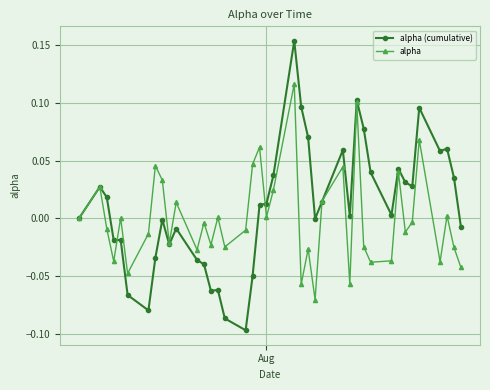

Which series has the widest spread of values?

alpha (cumulative)